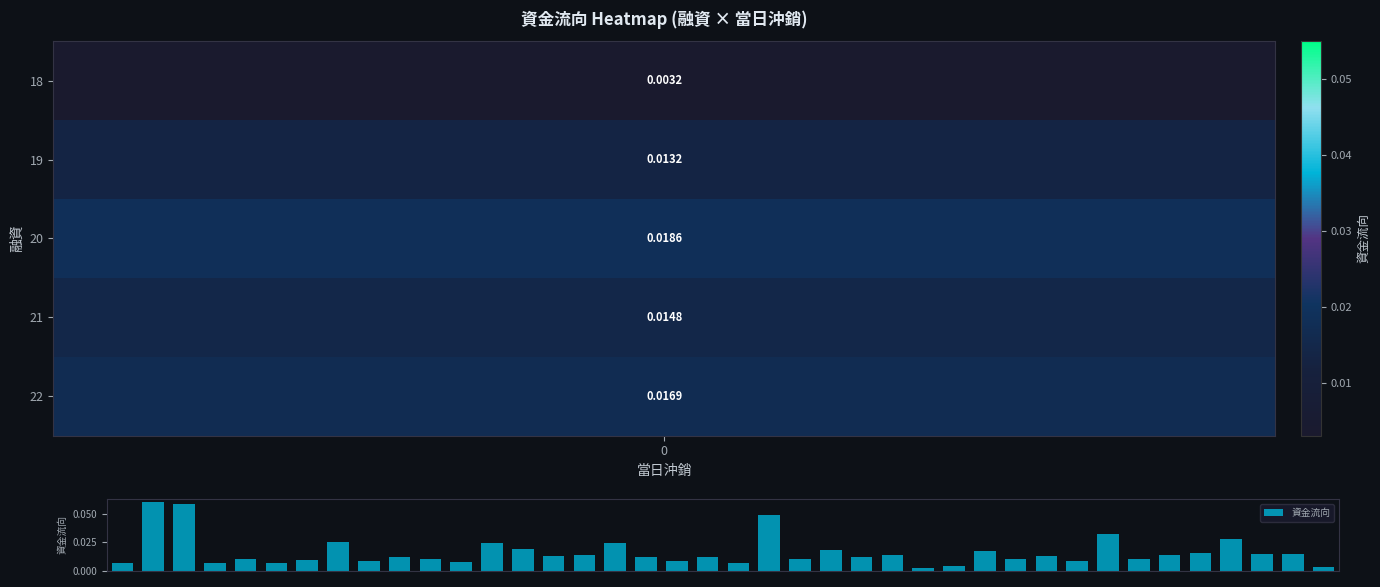

What is the sum of all values?

0.7